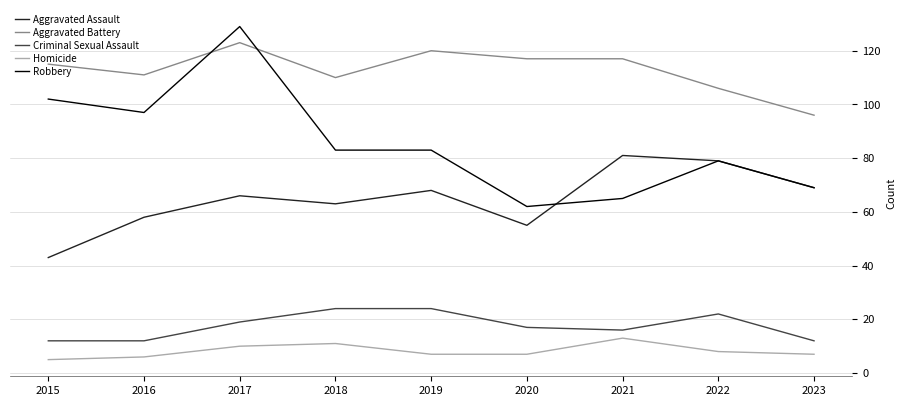

Which series has the largest total across all categories?

Aggravated Battery